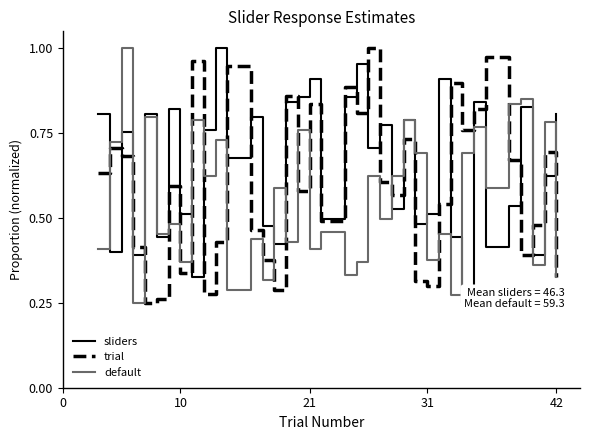

List the series in order of their overall mean, lowest first.

default, trial, sliders